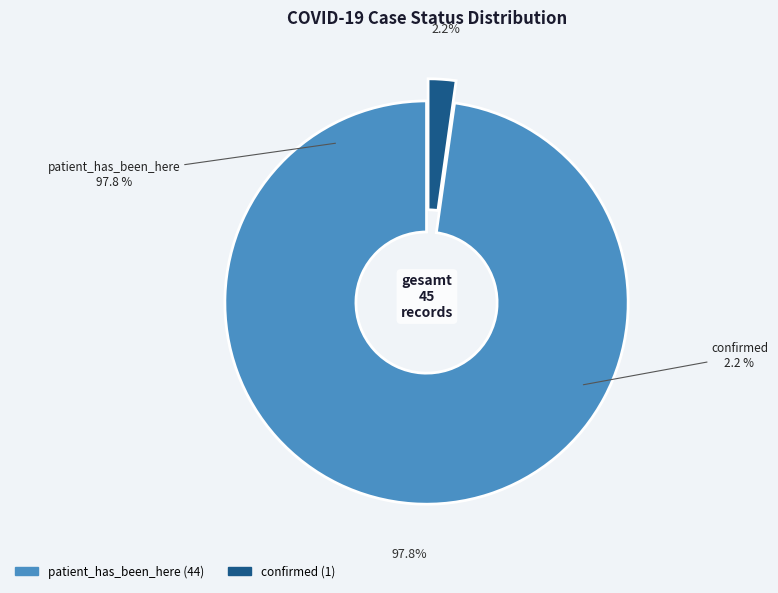

To the nearest percent, what portion does confirmed represent?

2%